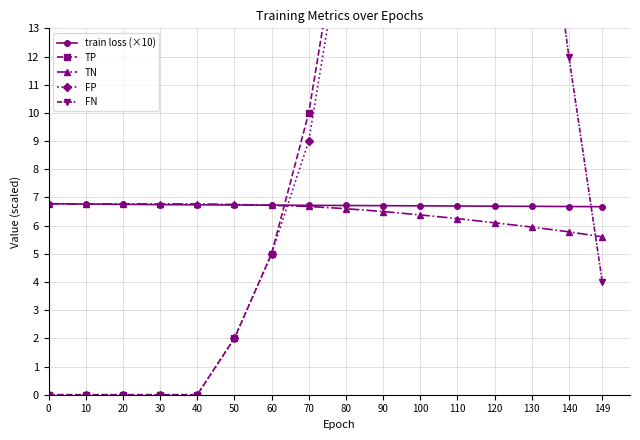

Which series has the largest range (max minus min)?

FP